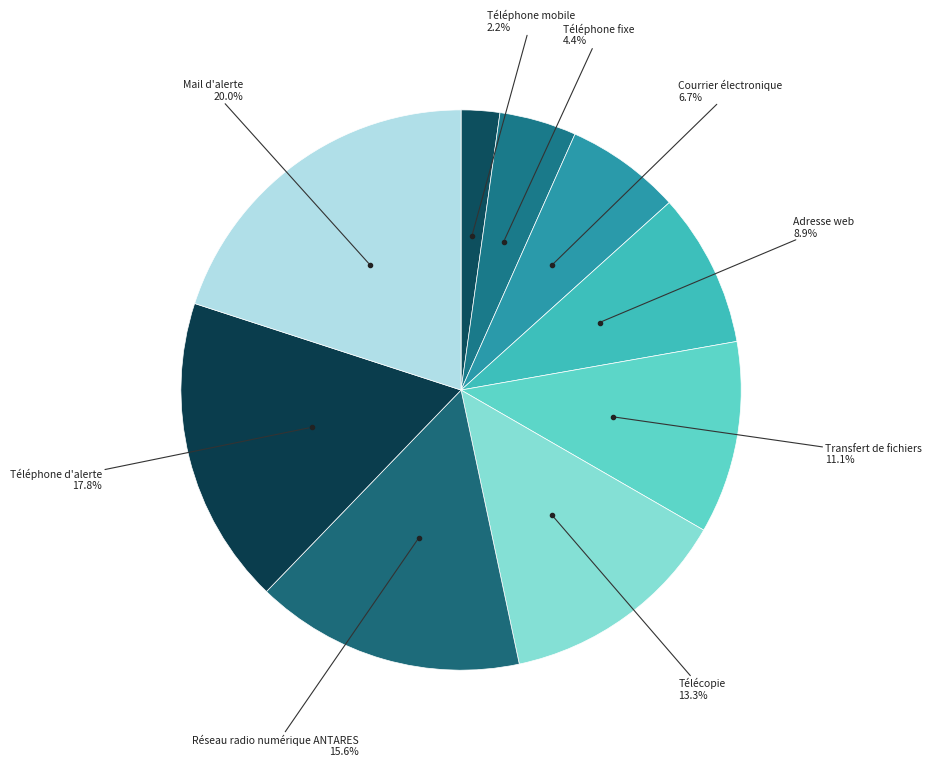

Rank the categories by value from lowest to highest.

Téléphone mobile, Téléphone fixe, Courrier électronique, Adresse web, Transfert de fichiers, Télécopie, Réseau radio numérique ANTARES, Téléphone d'alerte, Mail d'alerte